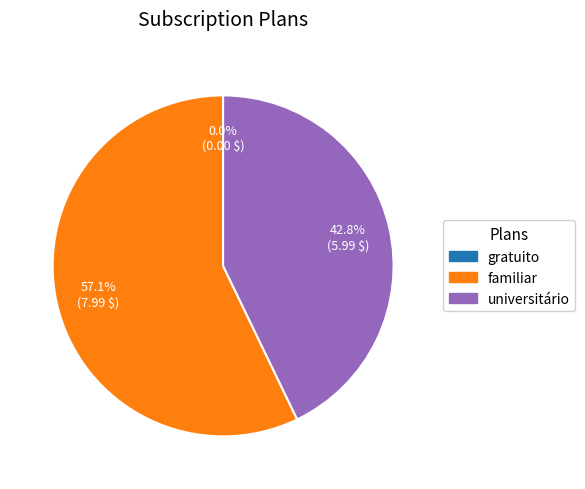

Is it true that universitário is 43% of the pie?

True